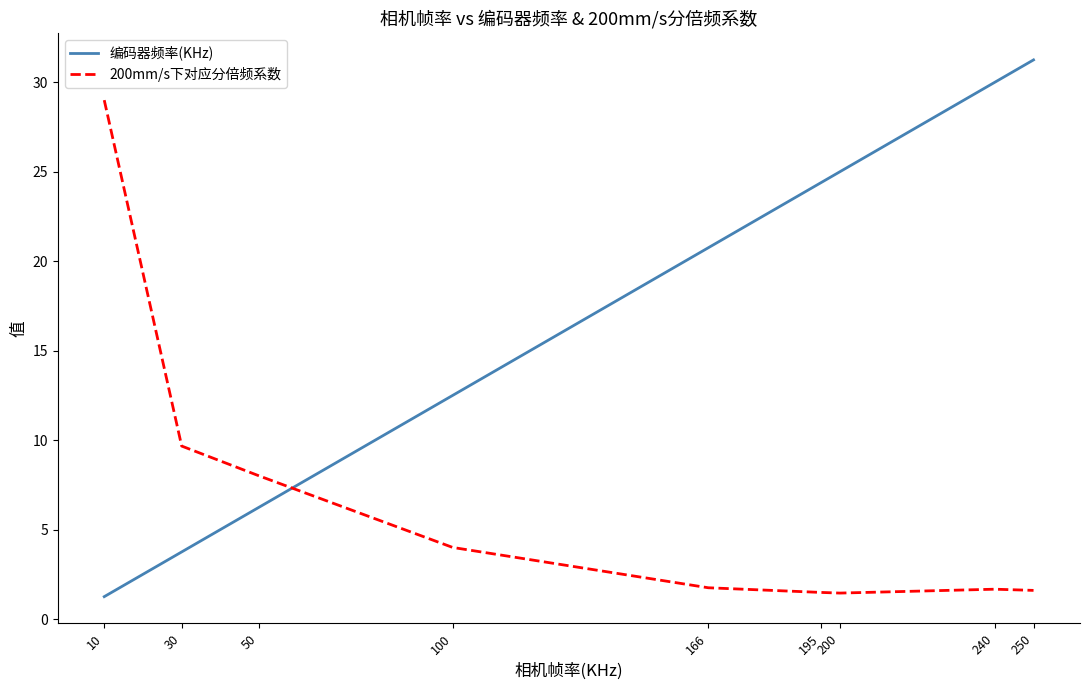

Rank the categories by 编码器频率(KHz) value from lowest to highest.

10, 30, 50, 100, 166, 195, 200, 240, 250